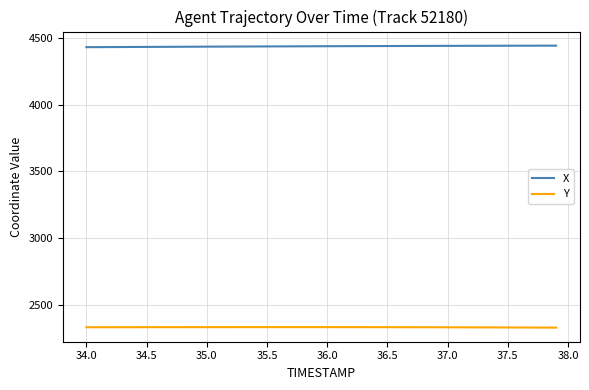

How many lines are shown in the chart?

2